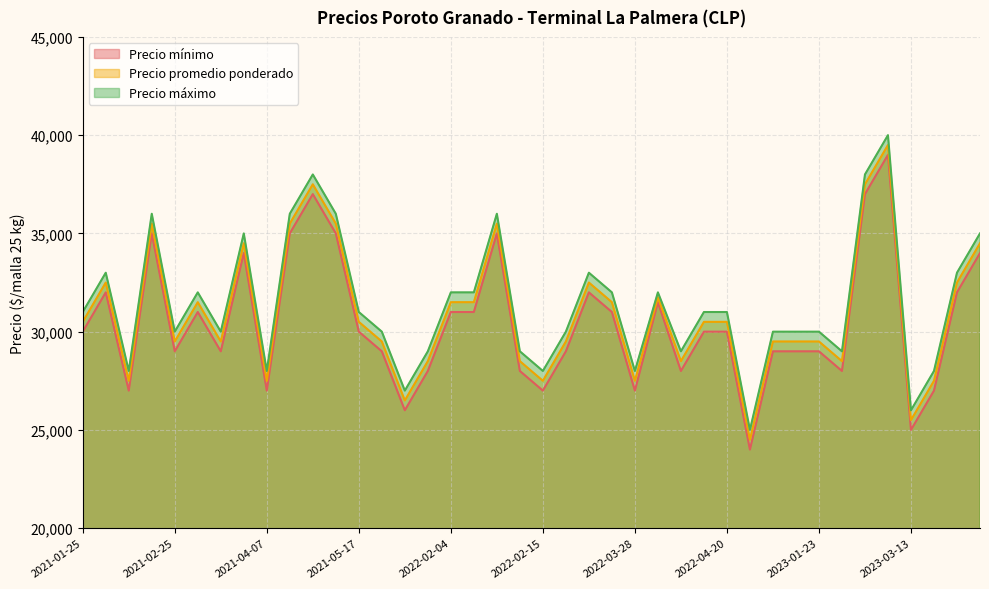

At how many categories does at least one series exceed 31345?

17